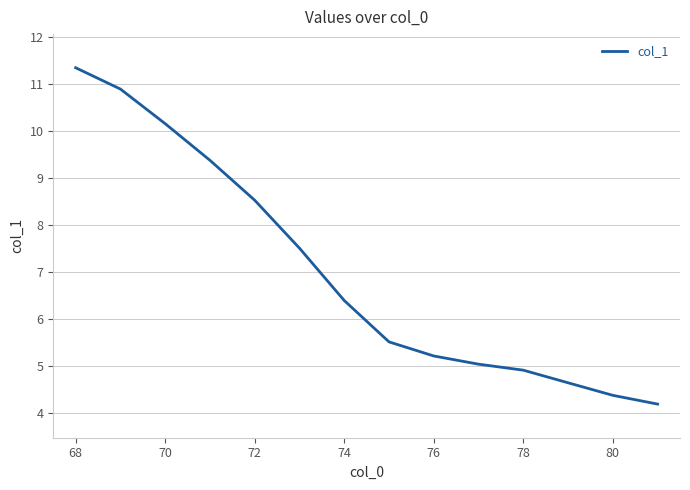

True or false: there are more than 1 points higher than both neighbors.

False